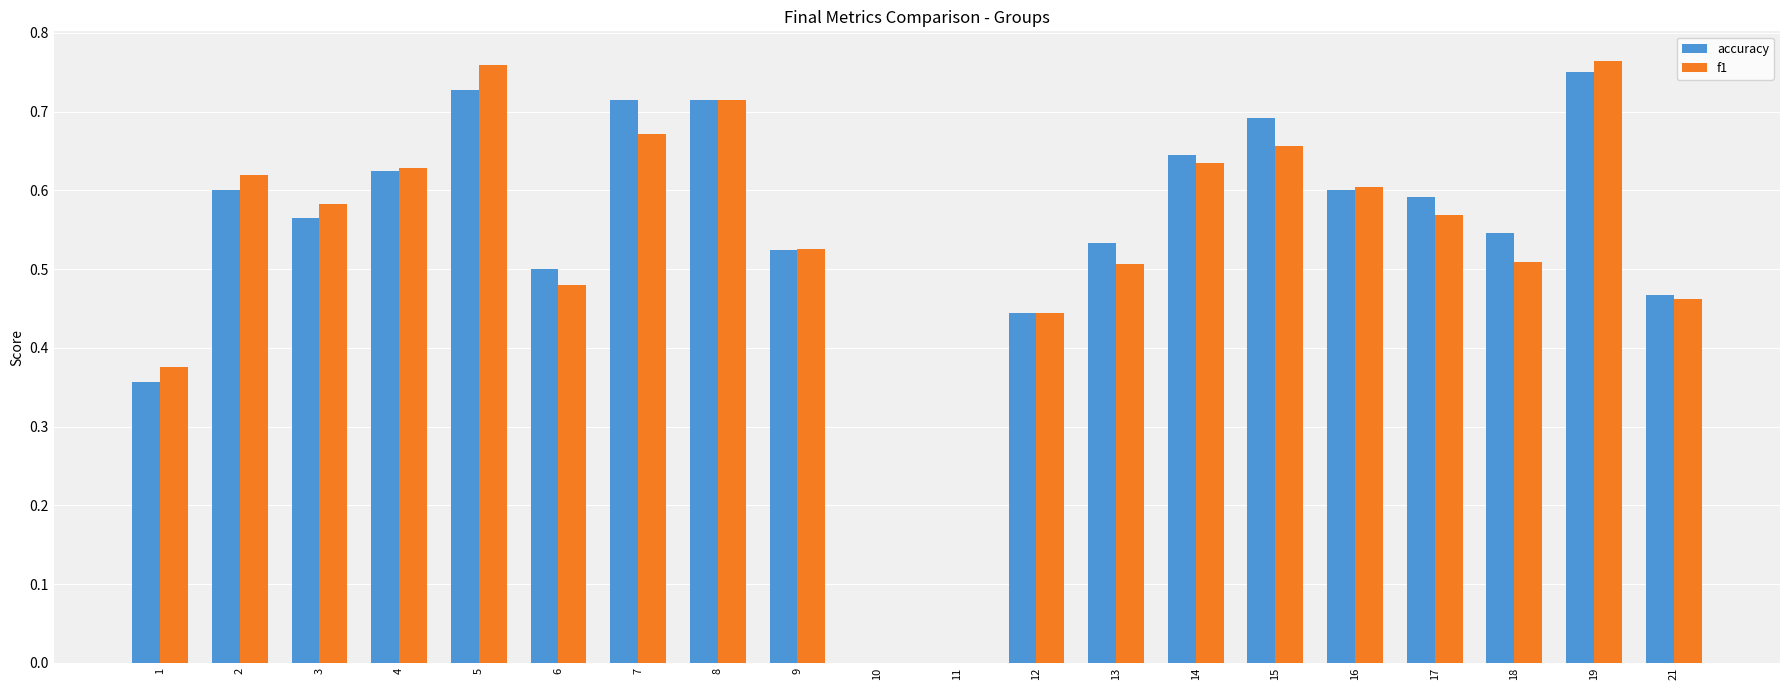

What is the sum of all accuracy values?

10.6